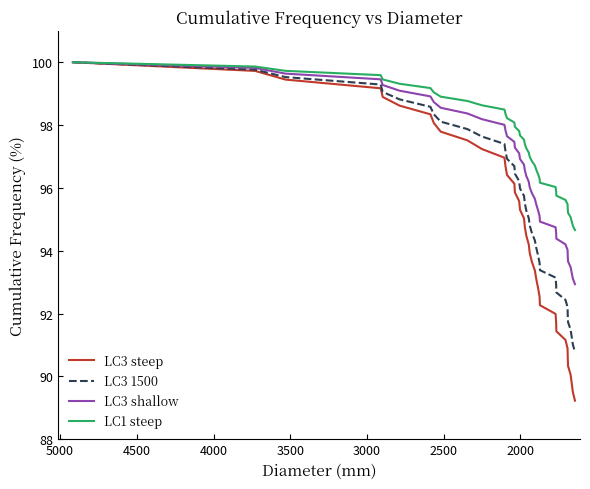

What is the minimum value for LC3 1500?

90.8